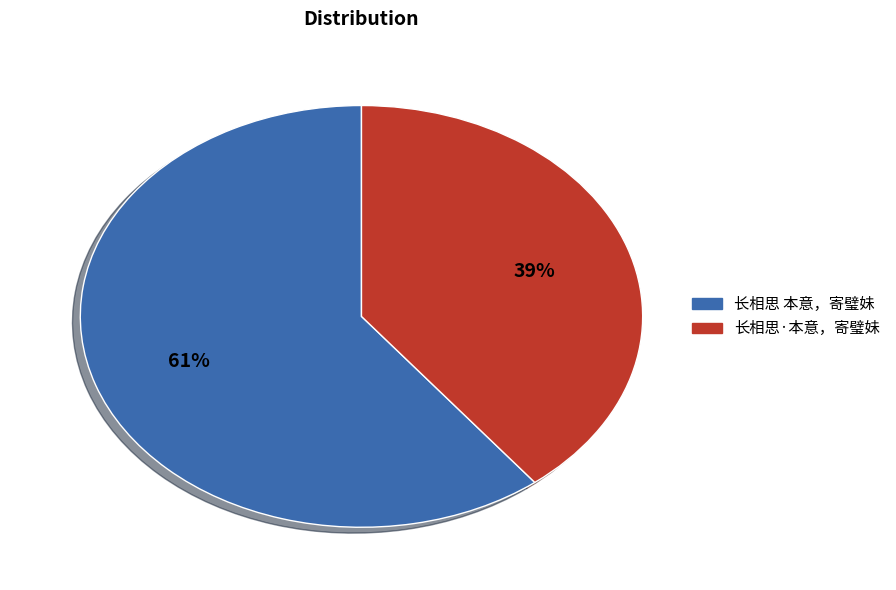

How many slices are in this pie chart?

2